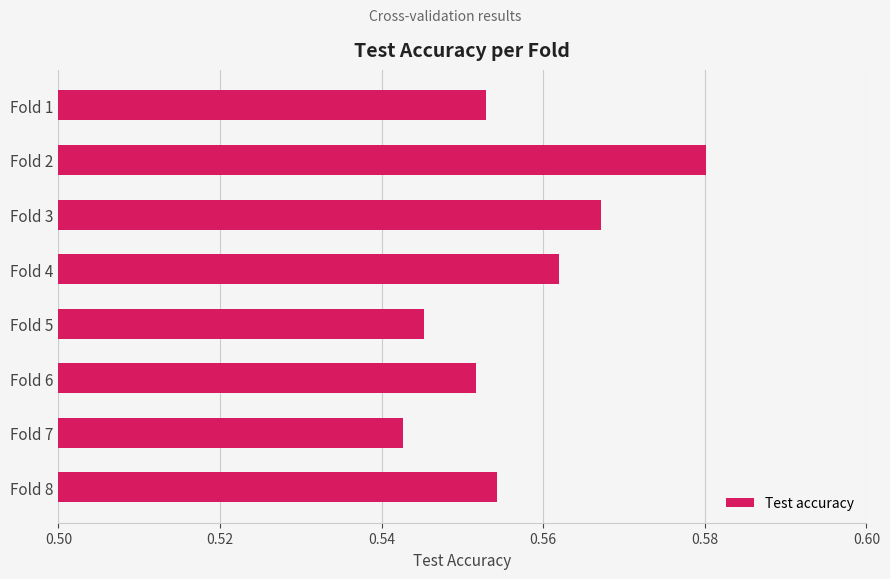

Between Fold 6 and Fold 2, which is larger?

Fold 2